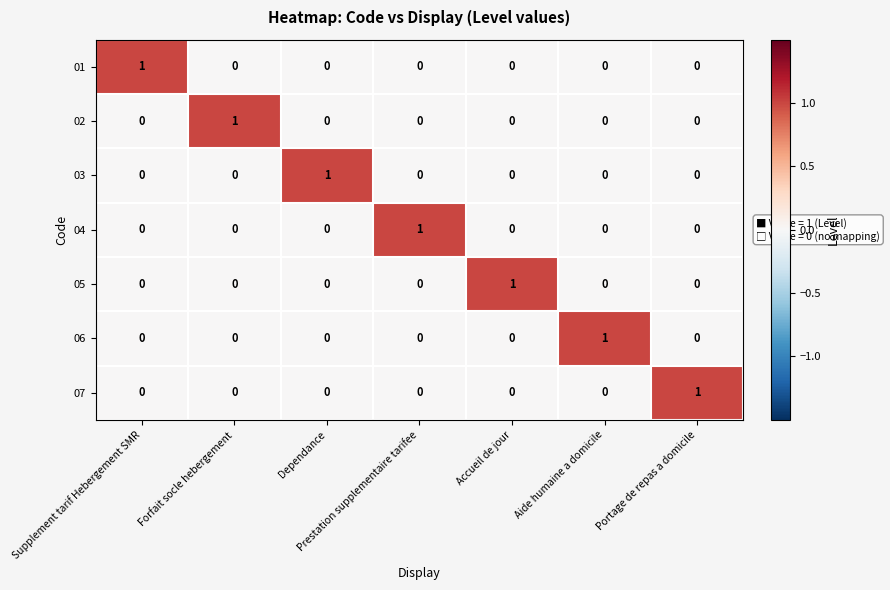

How many 03 values are between 0 and 1?

7